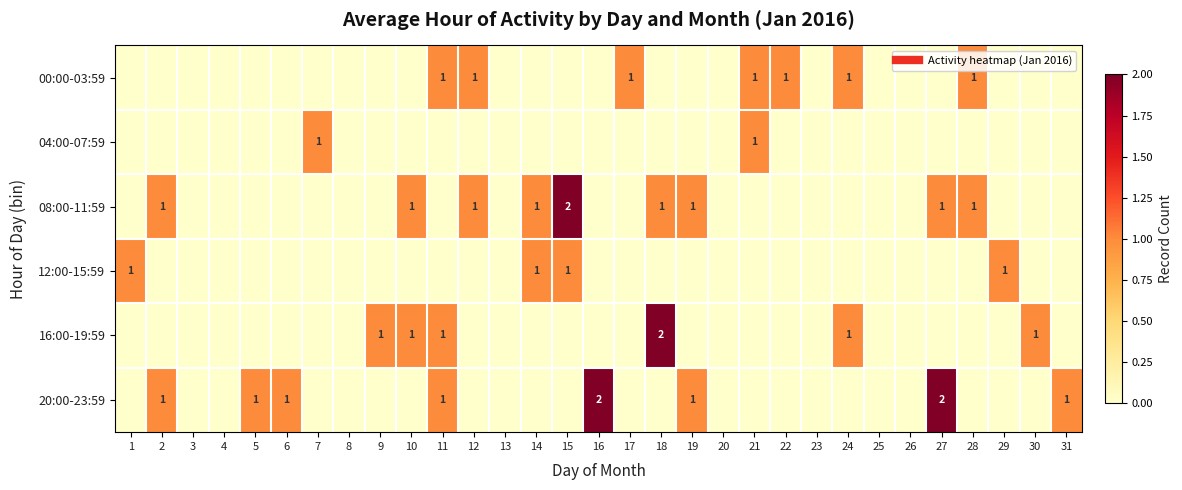

The value of 04:00-07:59 at 10 is 0. True or false?

True